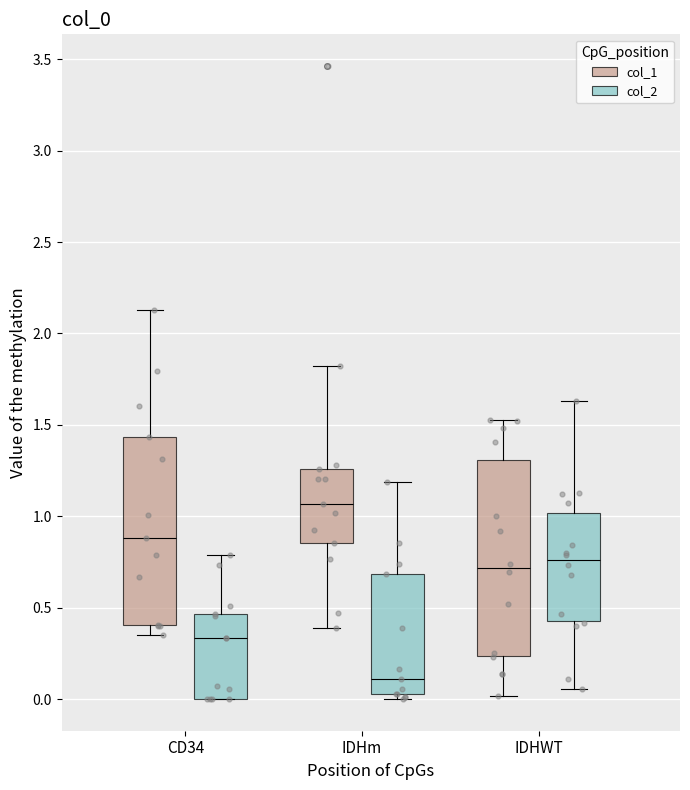

Which box's median line is the lowest?

IDHm (col_2)